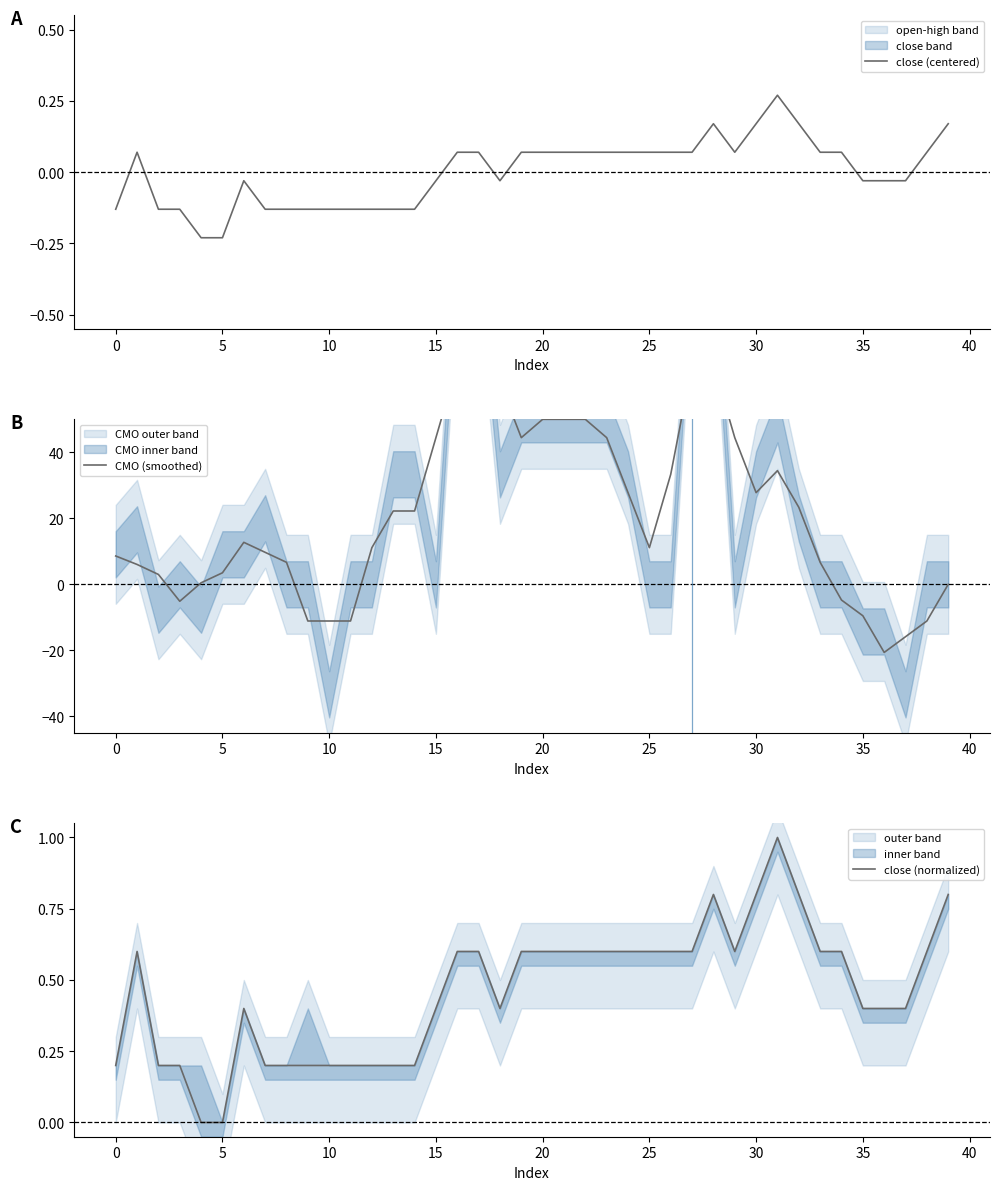

What is the average value of the CMO (smoothed) series?

20.9